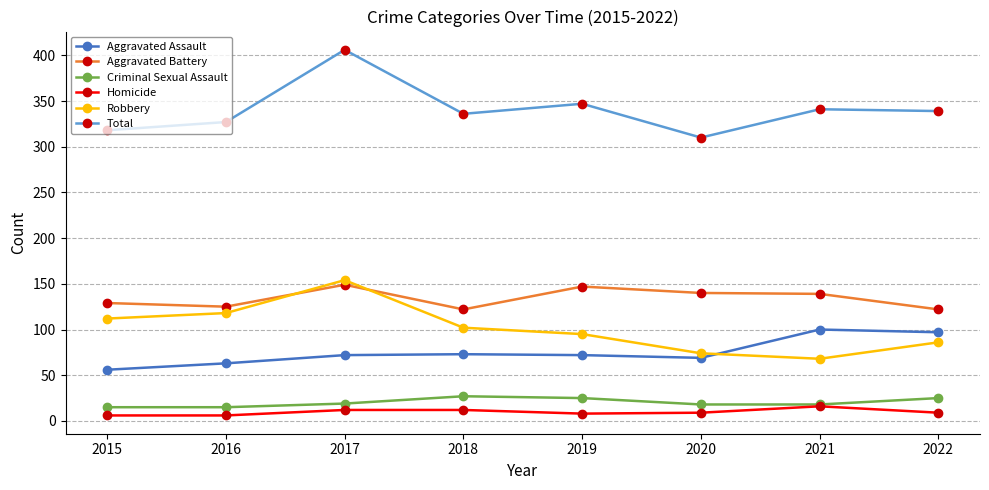

Does the chart display data point markers on the line(s)?

Yes